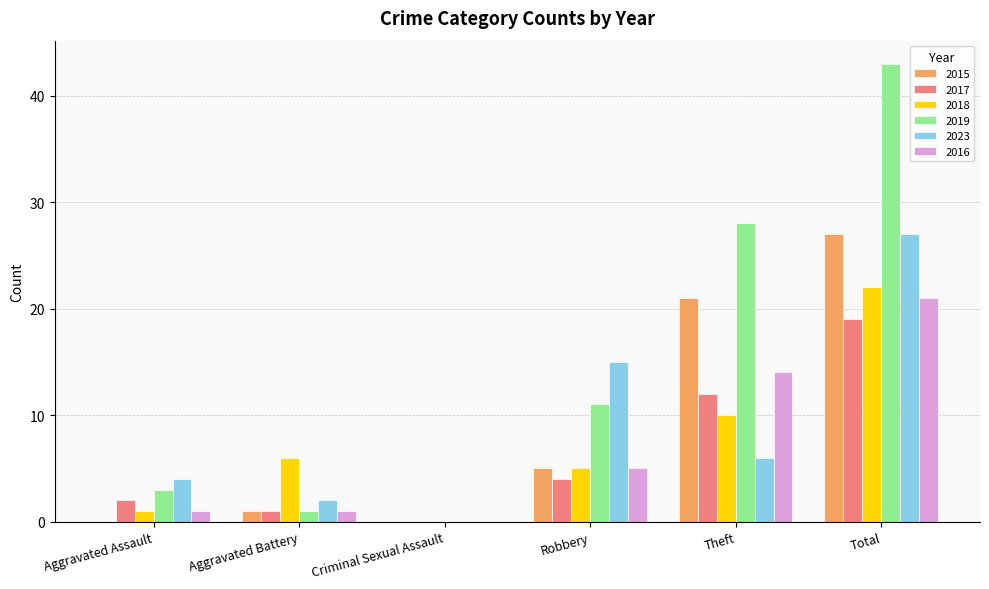

Is the value of 2023 at Aggravated Assault greater than the value of 2016 at Robbery?

No